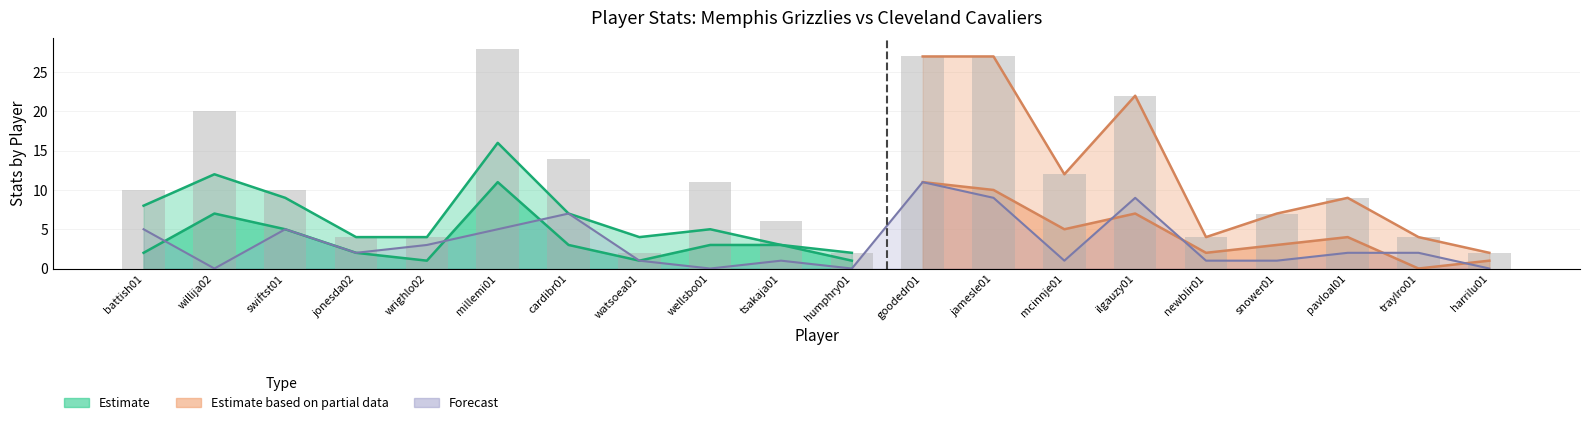

Count the number of values greater than 10.

8